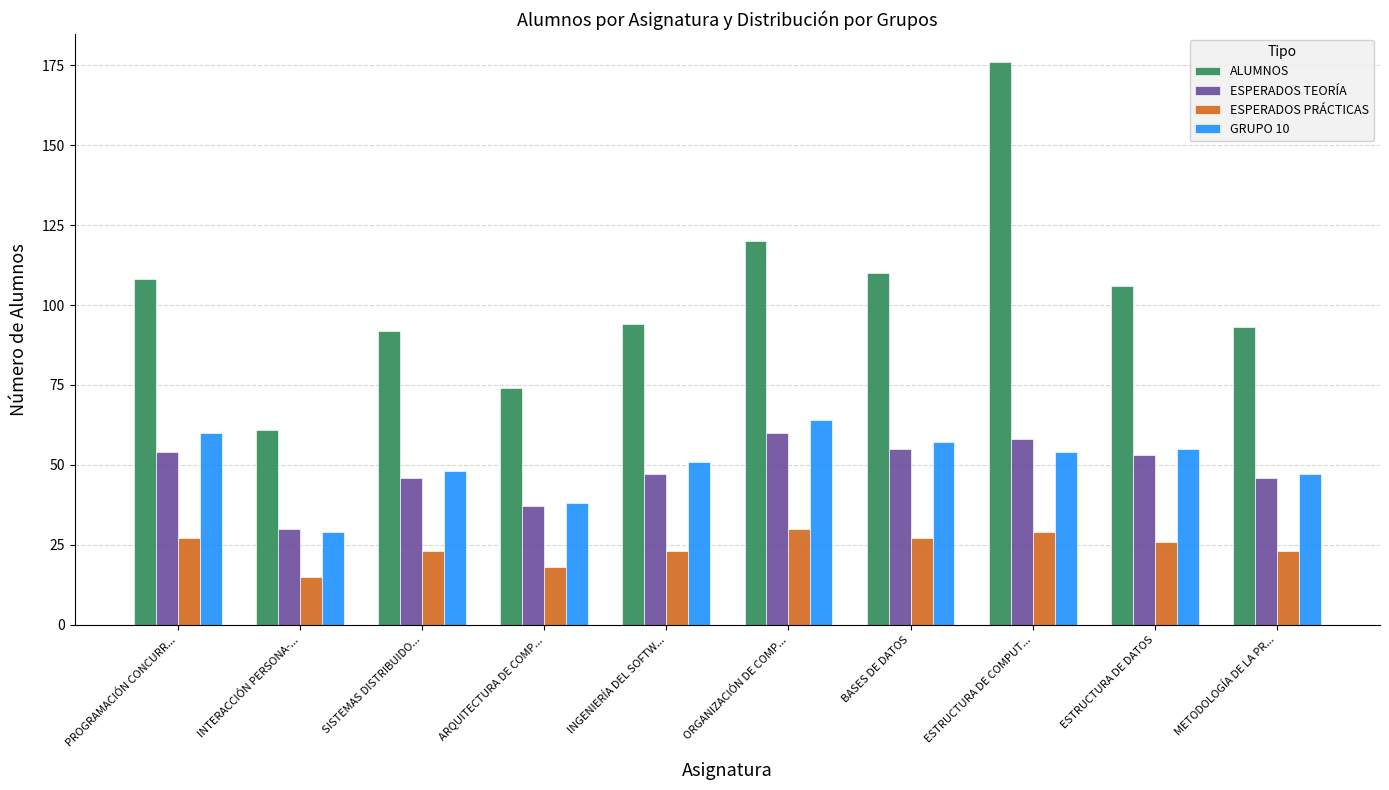

What are all the series names shown in the legend?

ALUMNOS, ESPERADOS TEORÍA, ESPERADOS PRÁCTICAS, GRUPO 10